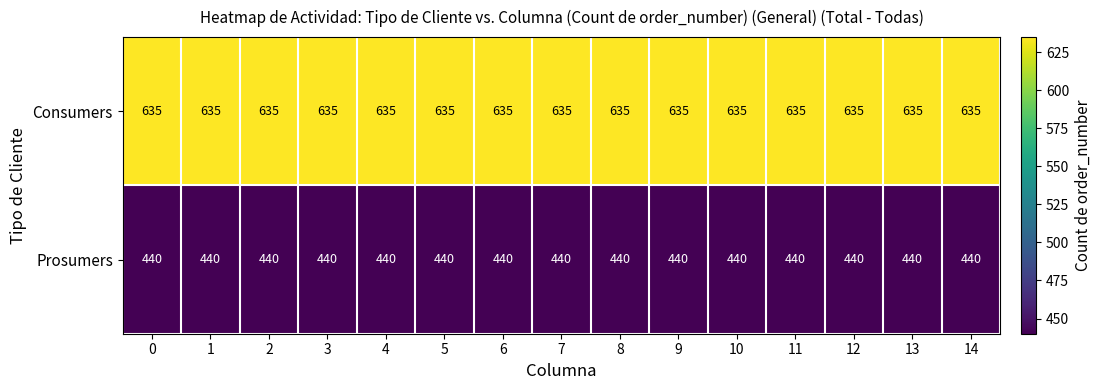

List the series in order of their overall mean, lowest first.

Prosumers, Consumers